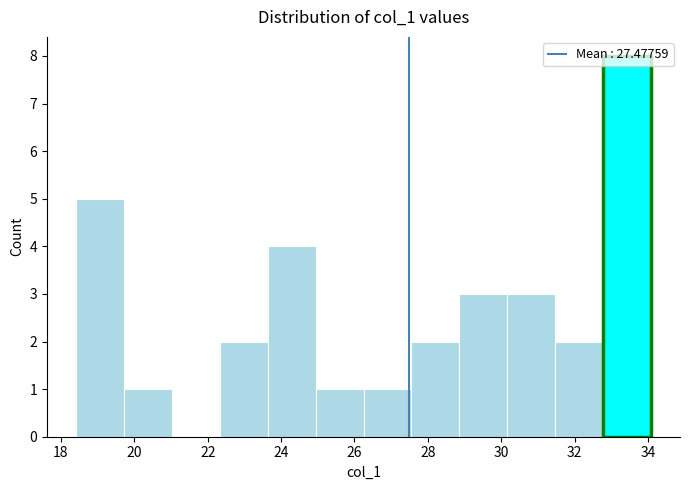

Reading left to right, transcribe this chart: for each bar, give the range it covers on the x-axis and its height. Neither the bar edges nor the heights are printed on the chart, so give them approximately, as read against the axes.

18.4 to 19.8: 5
19.8 to 21.0: 1
21.0 to 22.4: 0
22.4 to 23.6: 2
23.6 to 25.0: 4
25.0 to 26.2: 1
26.2 to 27.6: 1
27.6 to 28.8: 2
28.8 to 30.2: 3
30.2 to 31.4: 3
31.4 to 32.8: 2
32.8 to 34.0: 8